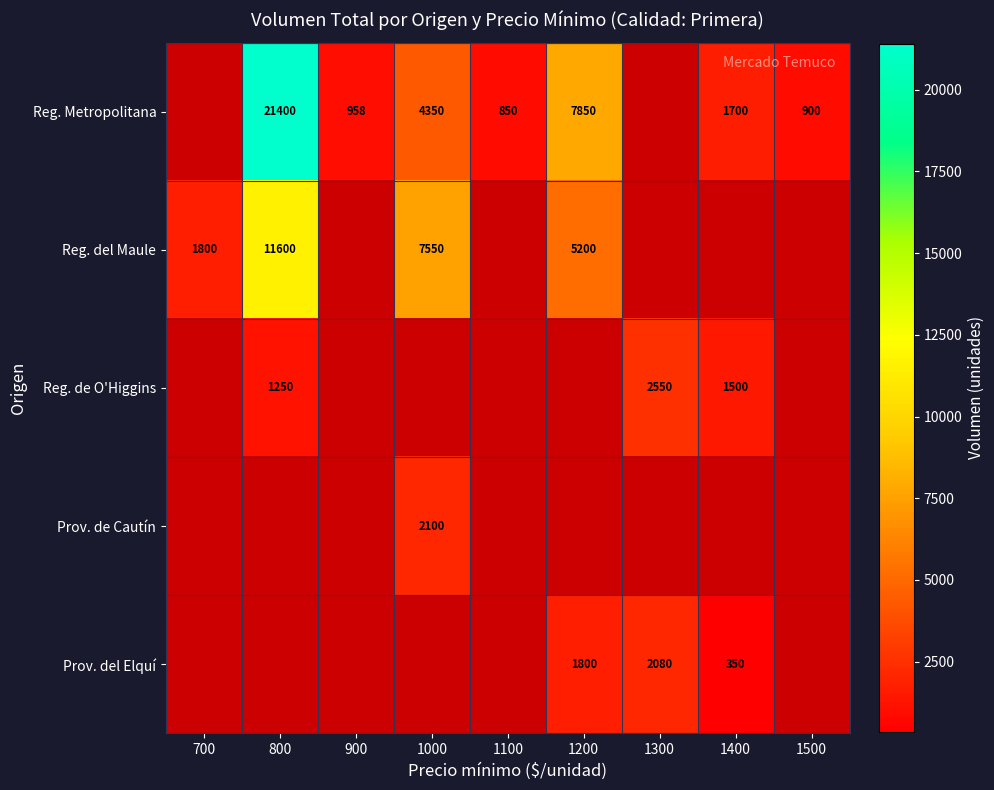

How many series are shown in this chart?

5